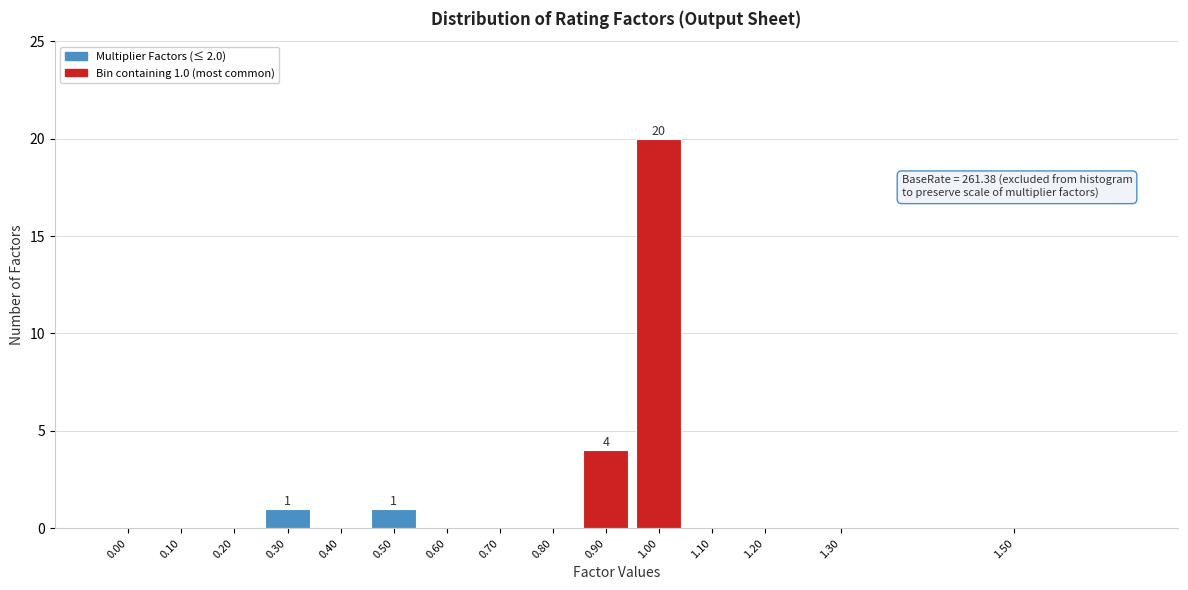

Reading right to left, transcribe all the data shown in this chart.

1.50=0	1.30=0	1.20=0	1.10=0	1.00=20	0.90=4	0.80=0	0.70=0	0.60=0	0.50=1	0.40=0	0.30=1	0.20=0	0.10=0	0.00=0